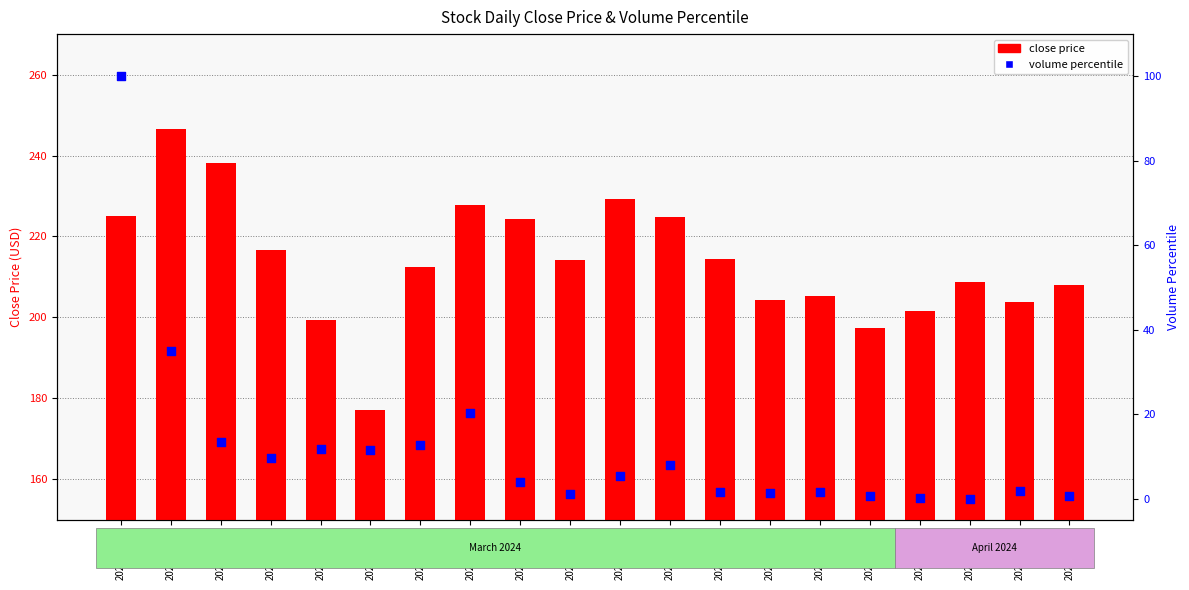

Which series contains the highest Y value?

close price